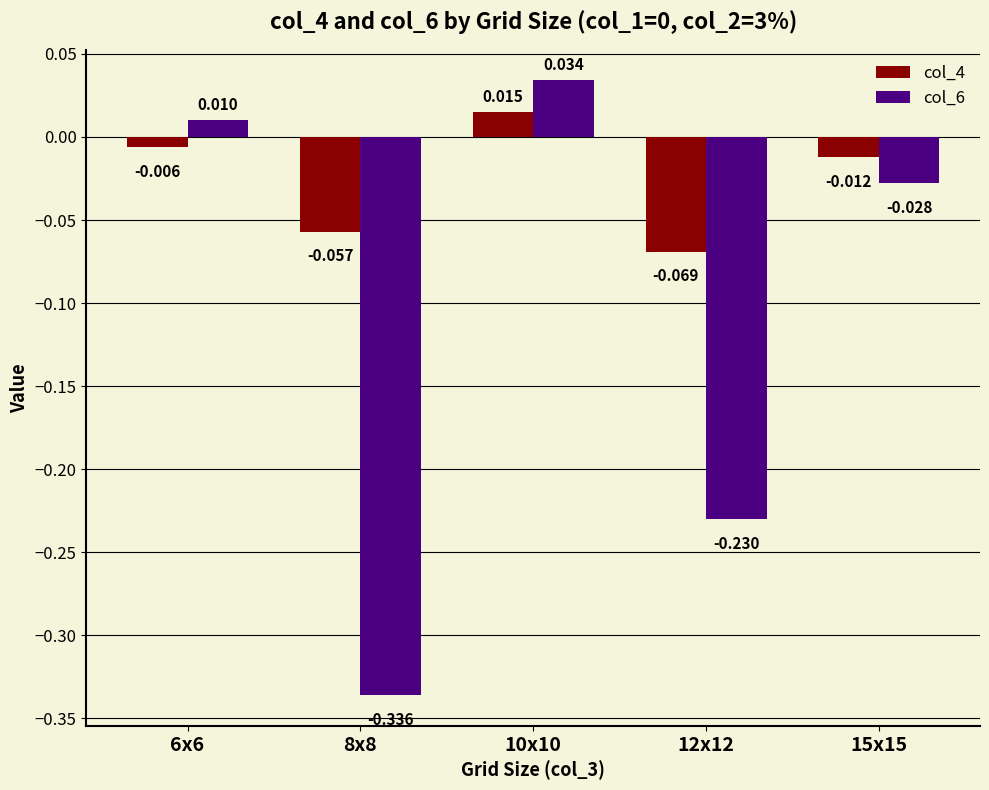

Is the value of col_6 at 6x6 greater than the value of col_4 at 15x15?

Yes